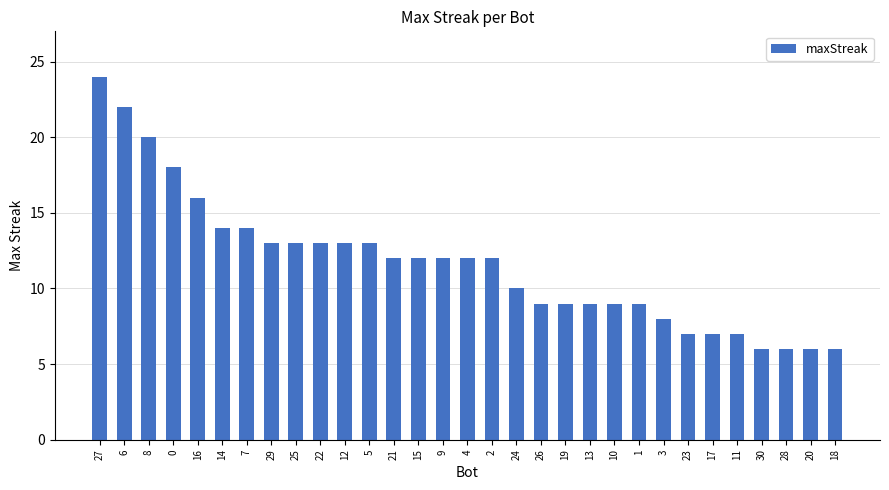

What is the sum of all values?

361